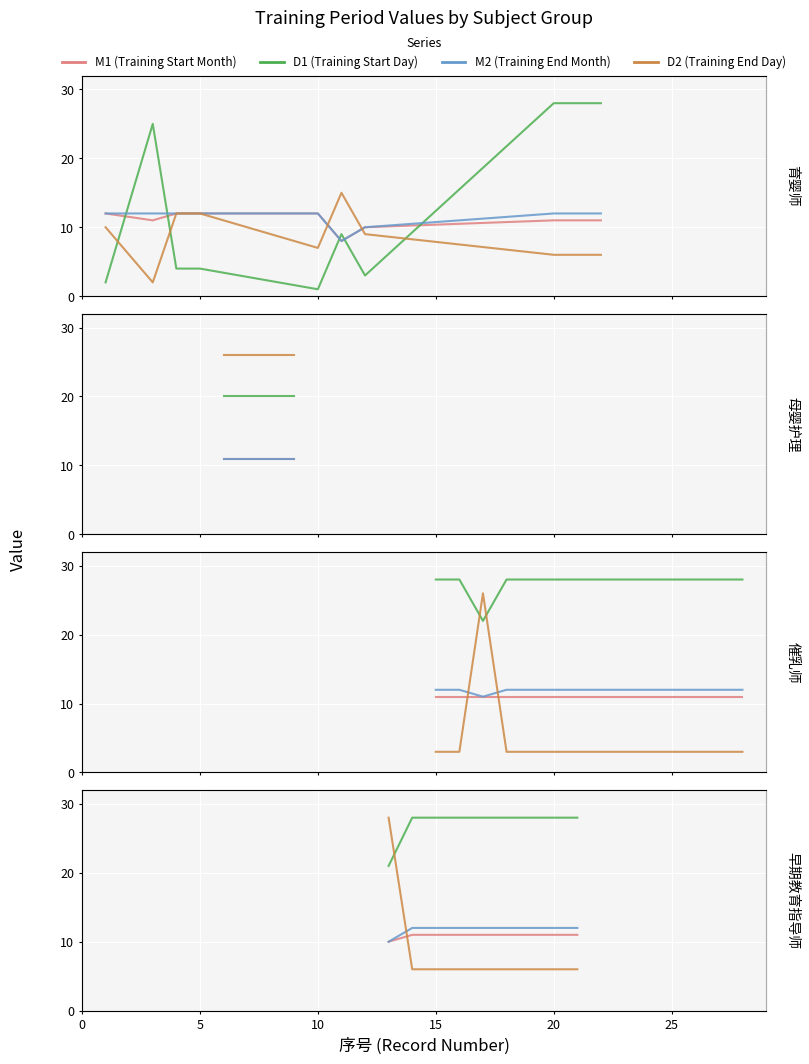

The value of M1 (Training Start Month) at 10 is 16. True or false?

False